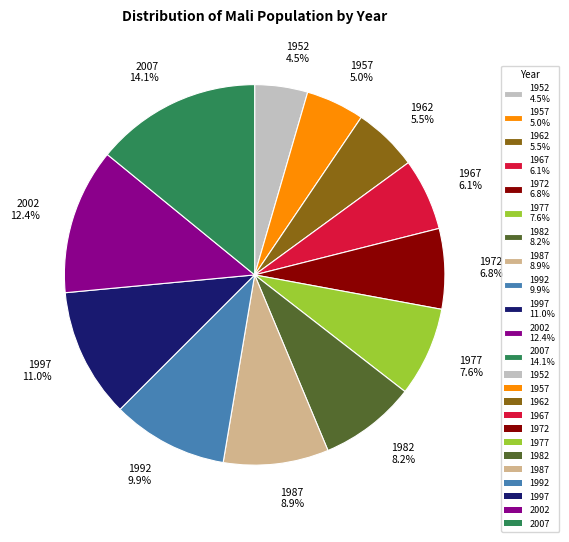

Which category has the biggest portion of the pie?

2007